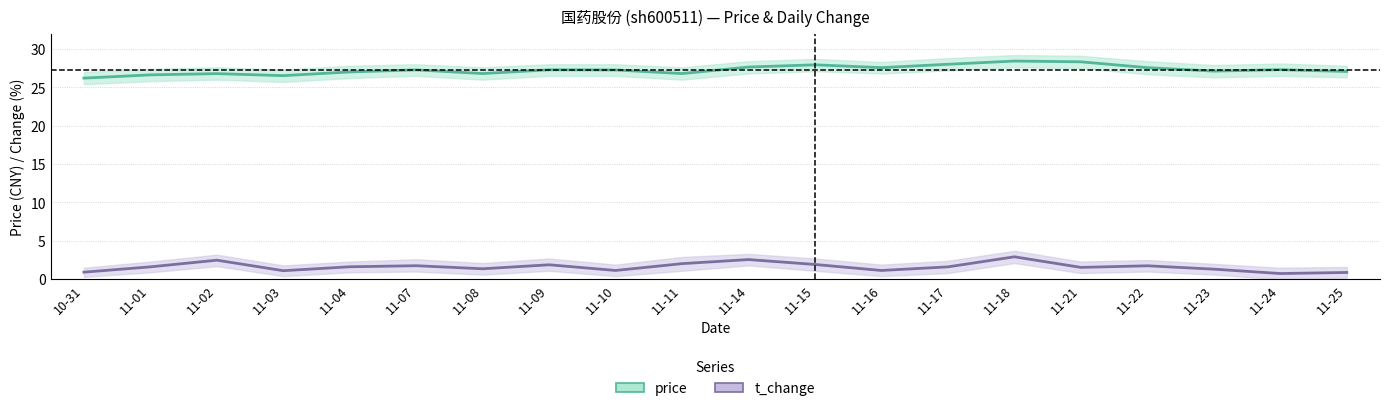

What is the label of the 12th point from the right?

11-10